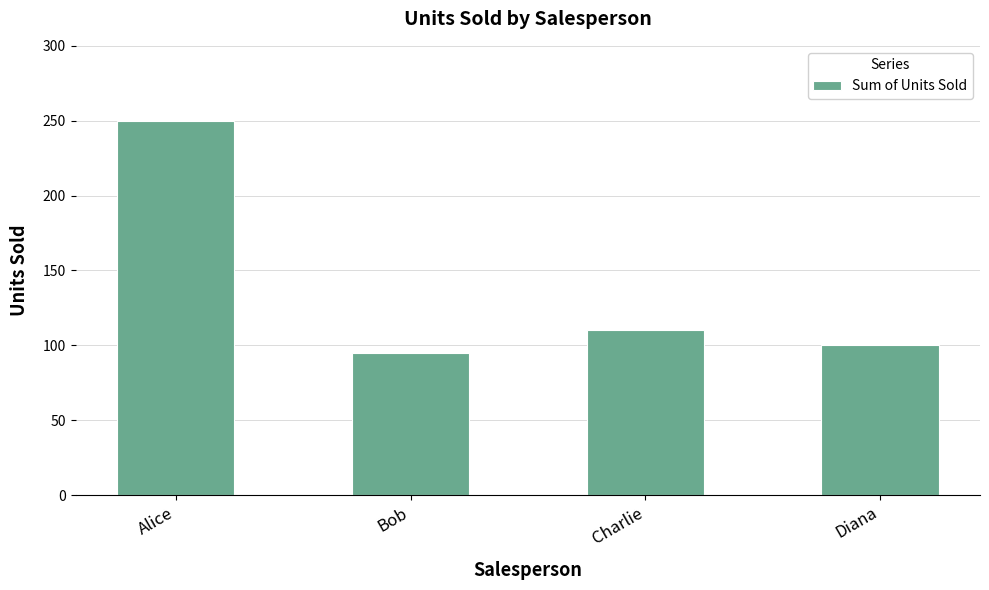

What is the maximum value shown in the chart?

250